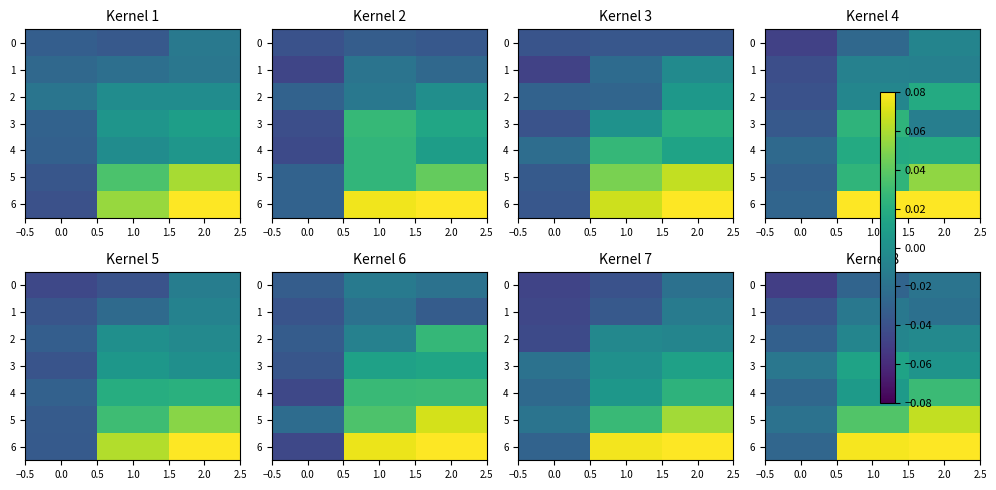

Rank the series by their maximum value, from highest to lowest.

6, 5, 4, 3, 2, 1, 0